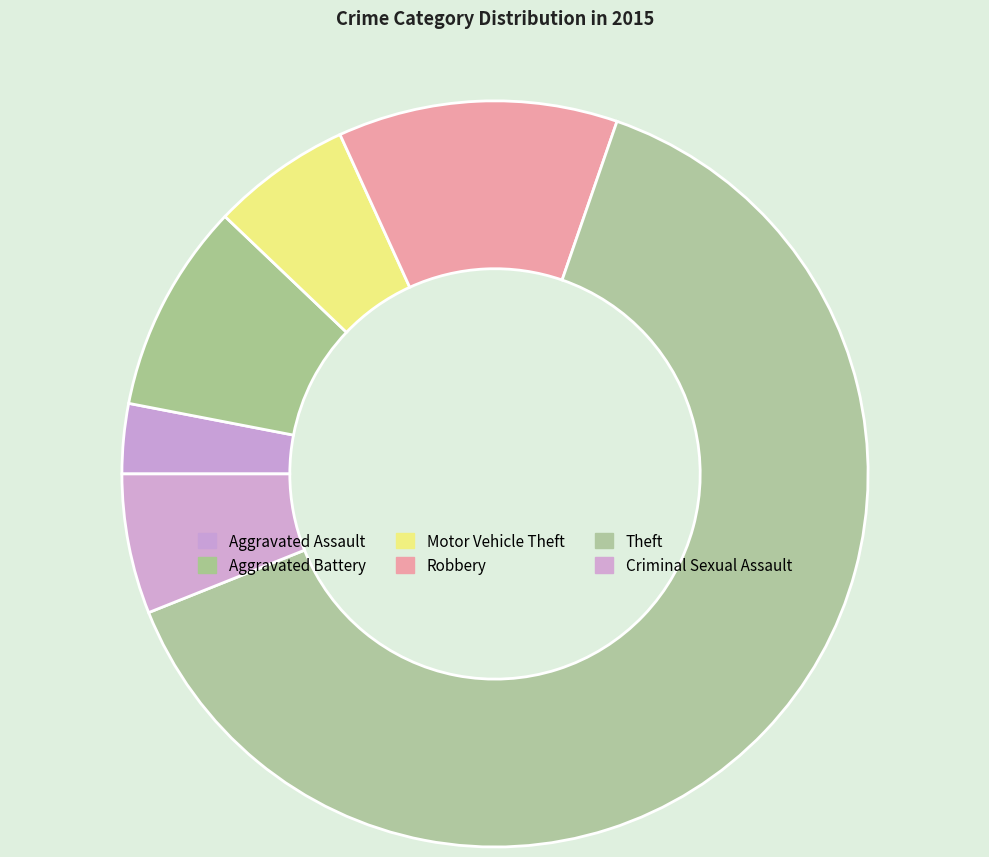

What is the majority slice?

Theft